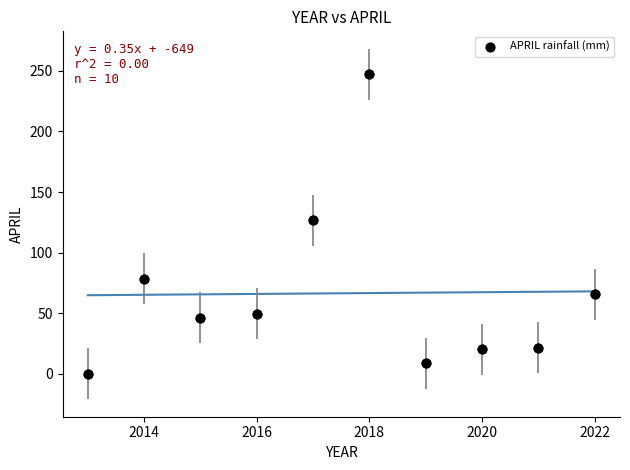

What Y value in the scatter plot is closest to 123?

126.6